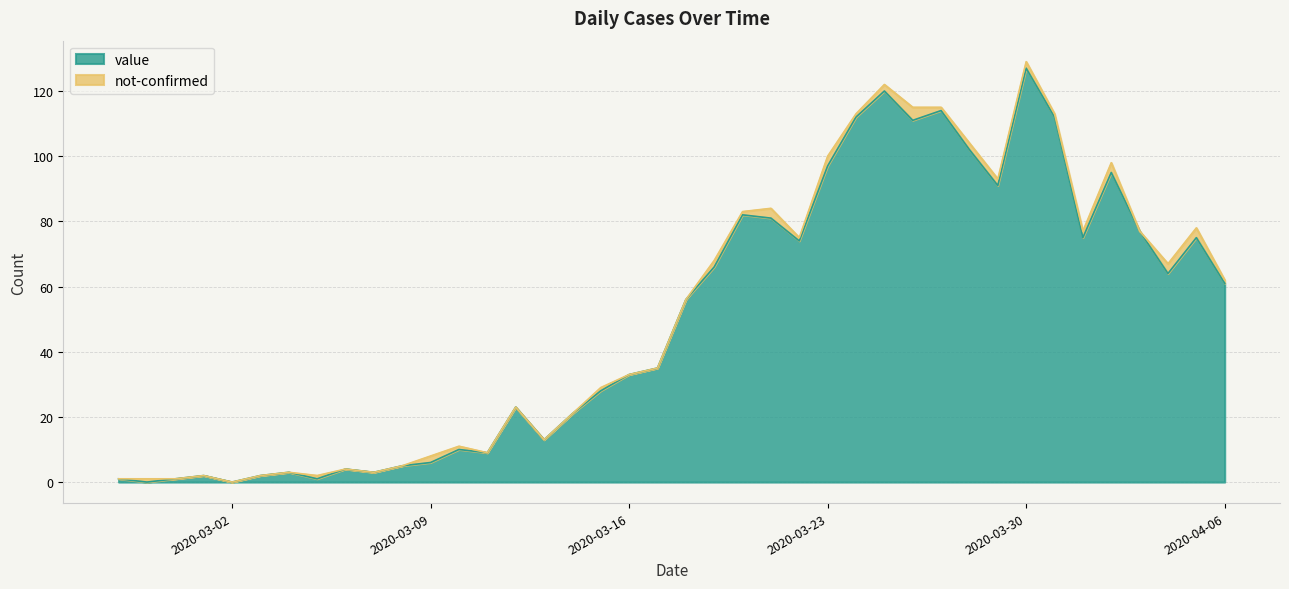

Where is the data nearest to the value 63?

2020-04-04